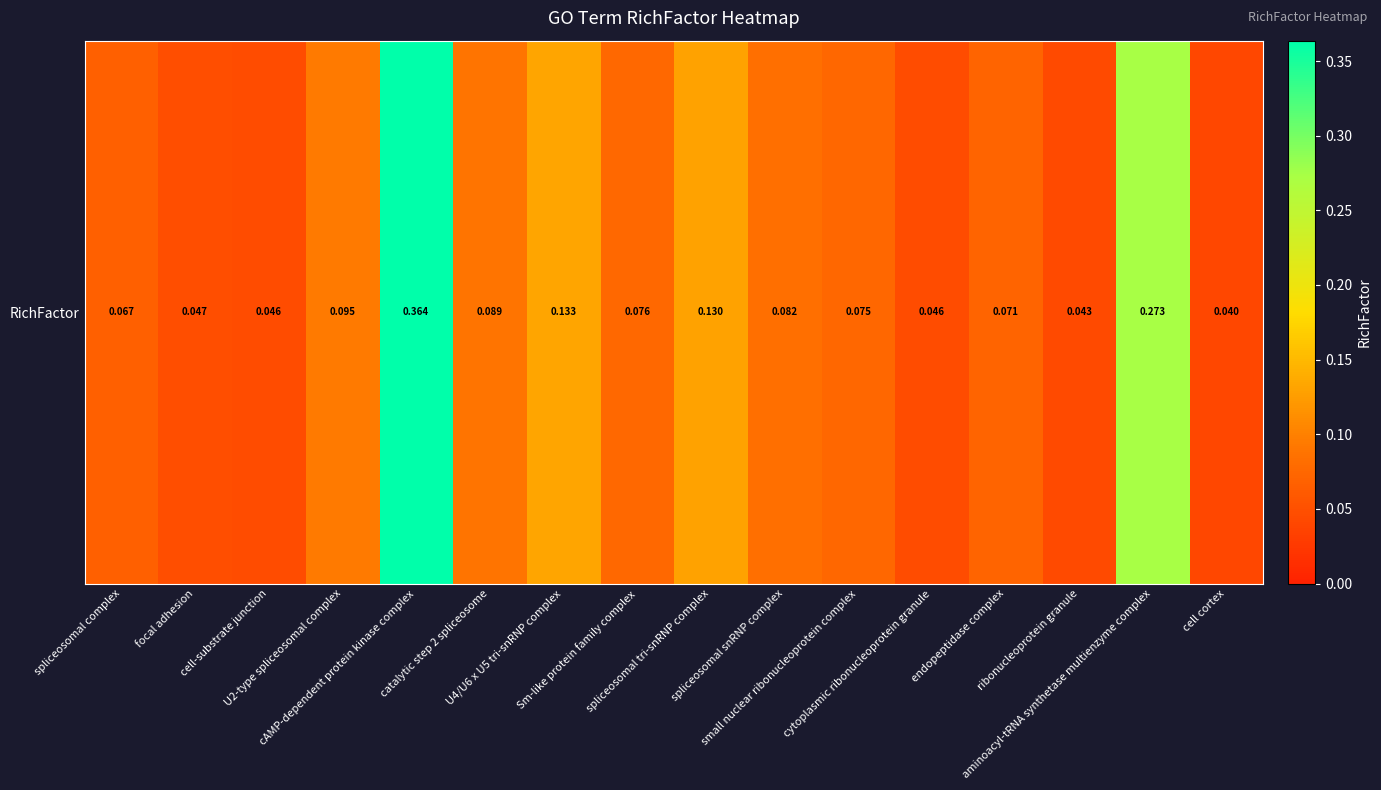

What is the average value?

0.1